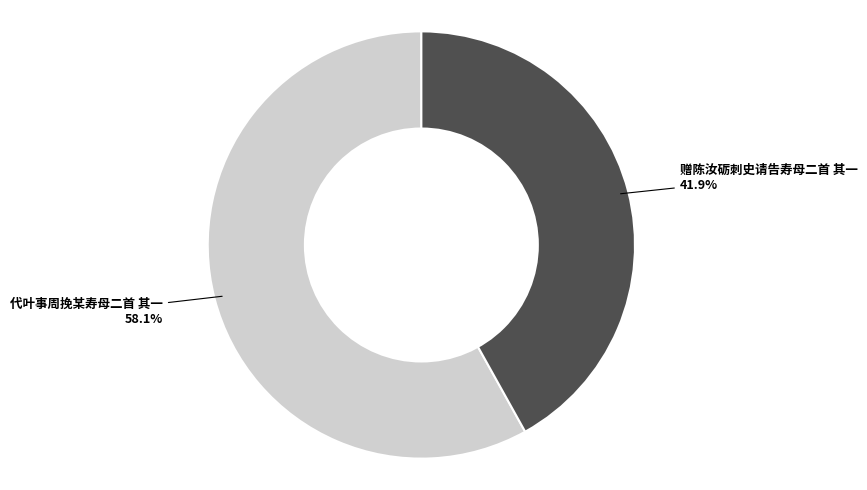

True or false: 代叶事周挽某寿母二首 其一 accounts for 45% of the total.

False